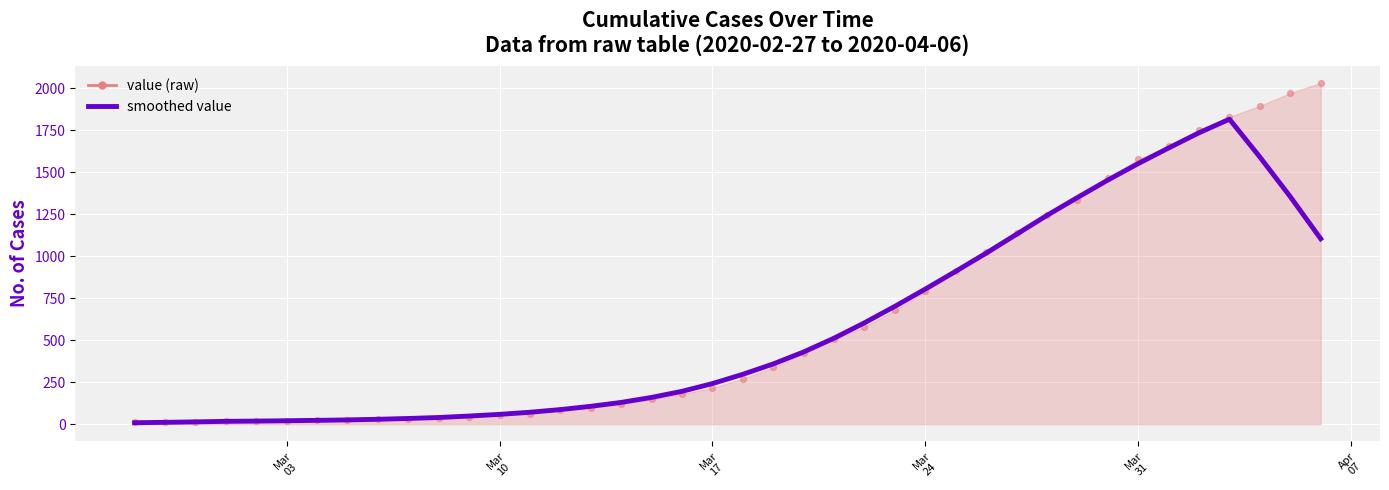

Which series has the widest spread of Y values?

value